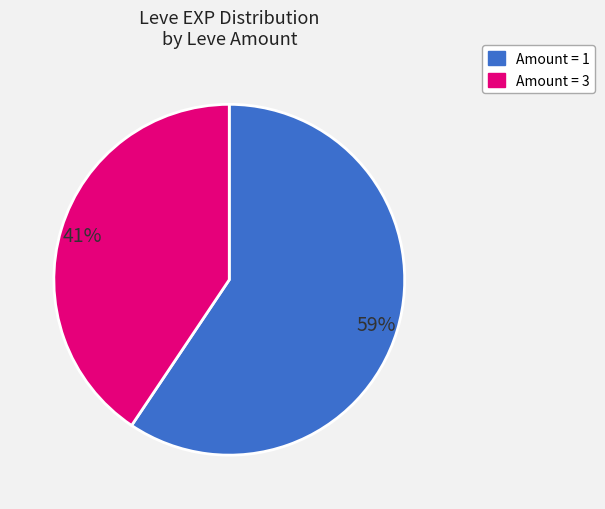

To the nearest percent, what is the average slice percentage?

50%